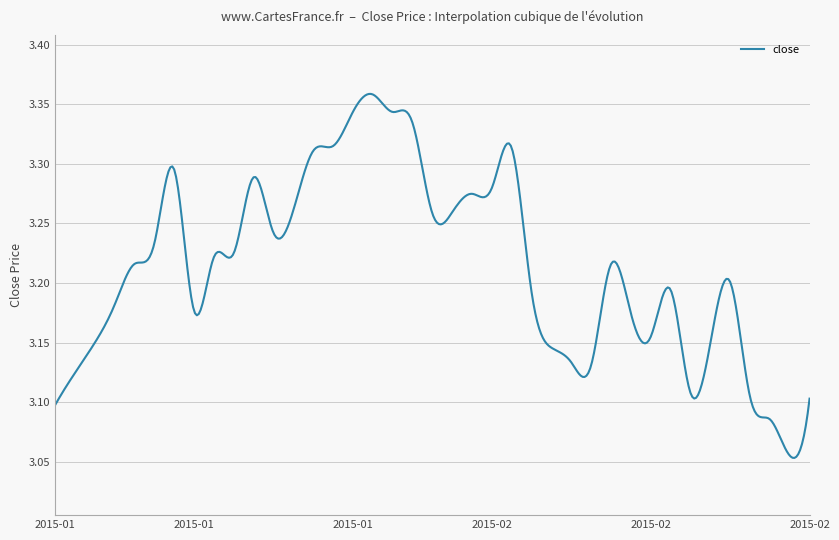

What is the sum of all values?

1285.6